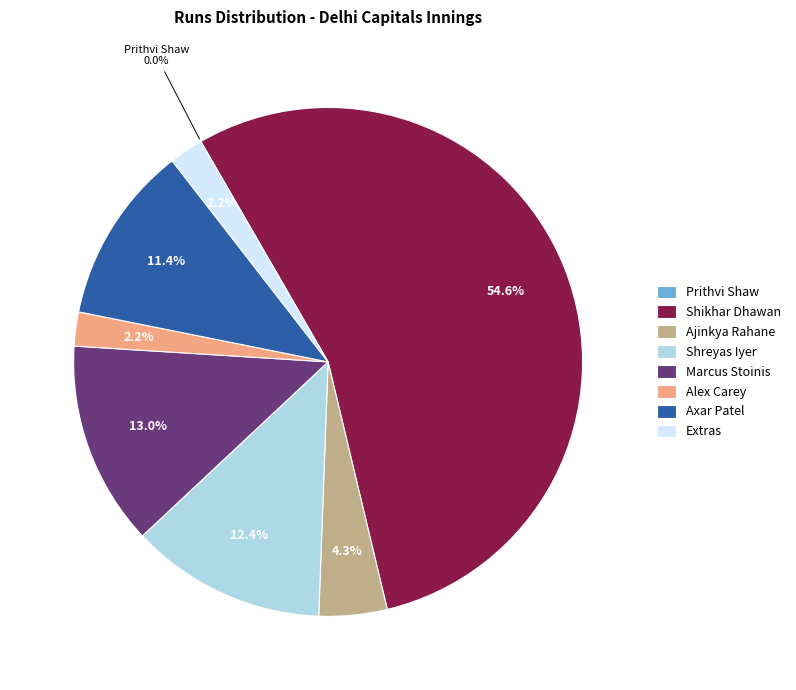

What portion of the pie excludes Axar Patel?

88.6%